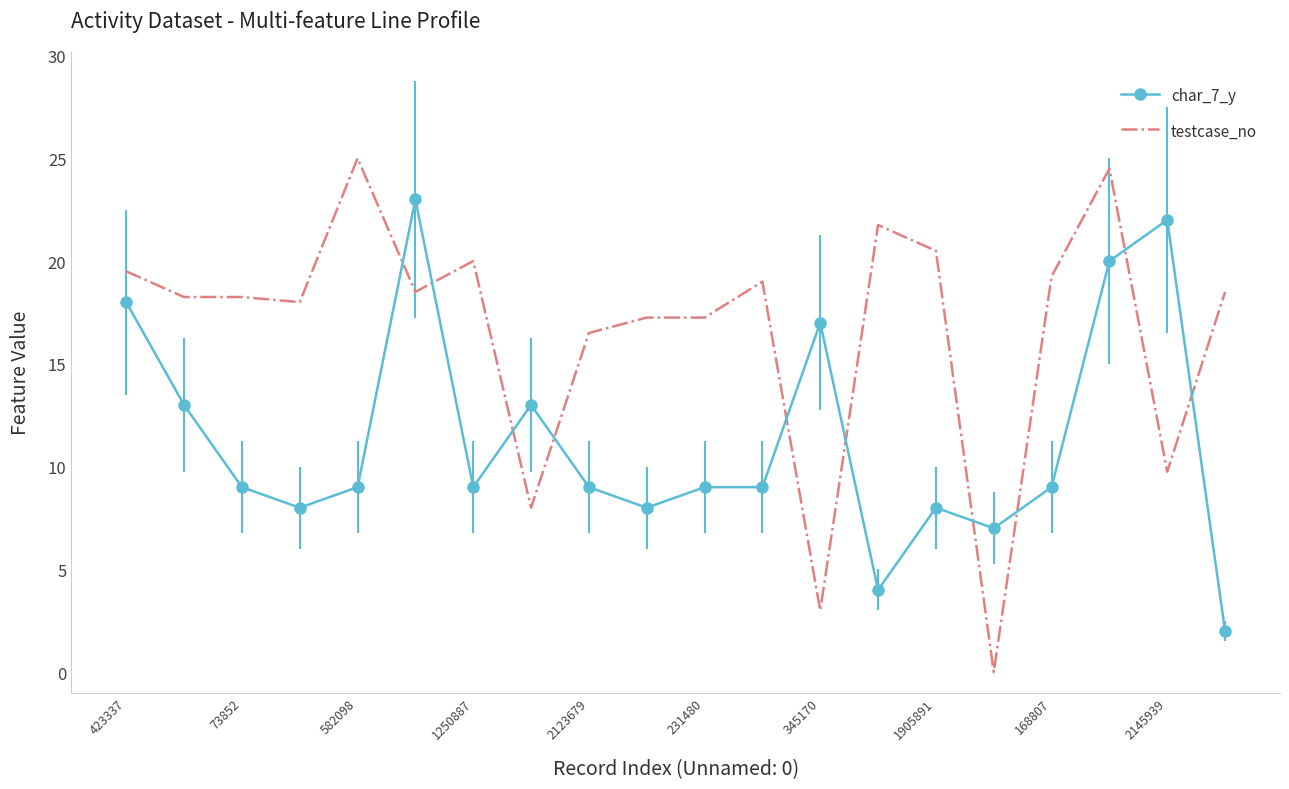

Rank the series by their maximum value, from highest to lowest.

testcase_no, char_7_y